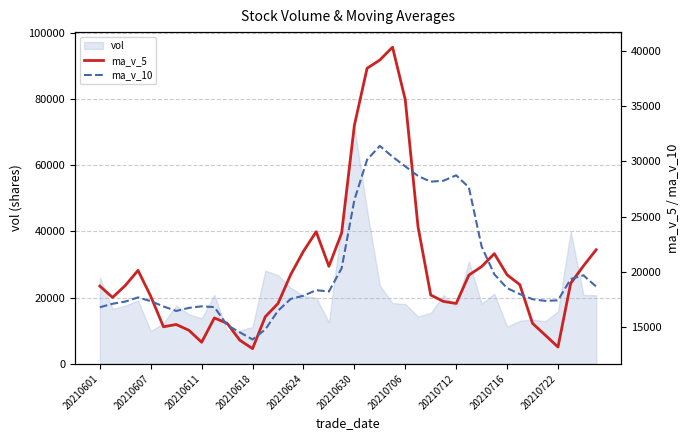

What is the lowest value of the vol series?

9815.6